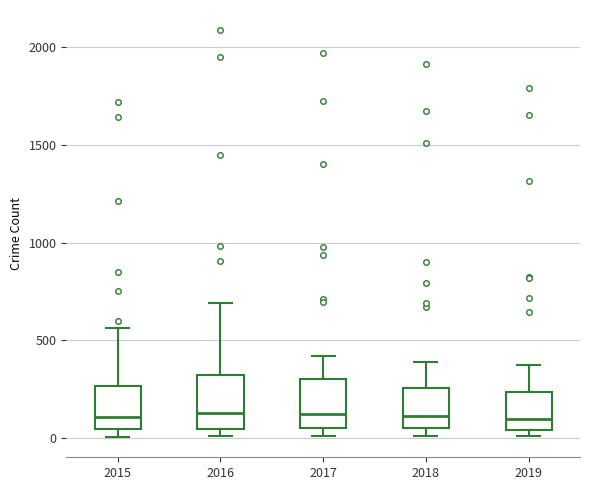

Where is the lower edge of the box at x = 2015 on the y-axis? The values are not printed on the chart, so give them approximately, as read against the axis.

50